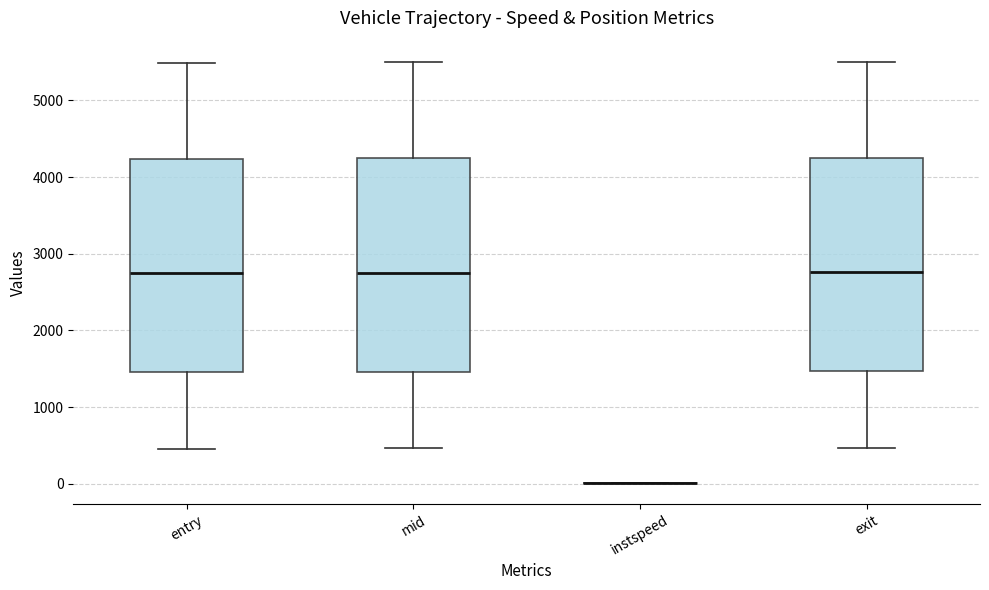

Reading left to right, transcribe this box plot: for each box, give where its median line is, the range the box spans, and where its two whiskers end, as read against the y-axis. The values are not printed on the chart, so give them approximately, as read against the axis.

entry: median 2700, box 1500 to 4200, whiskers 500 to 5500
mid: median 2800, box 1500 to 4200, whiskers 500 to 5500
instspeed: box collapsed to a line at 0, whiskers 0 to 0
exit: median 2800, box 1500 to 4200, whiskers 500 to 5500